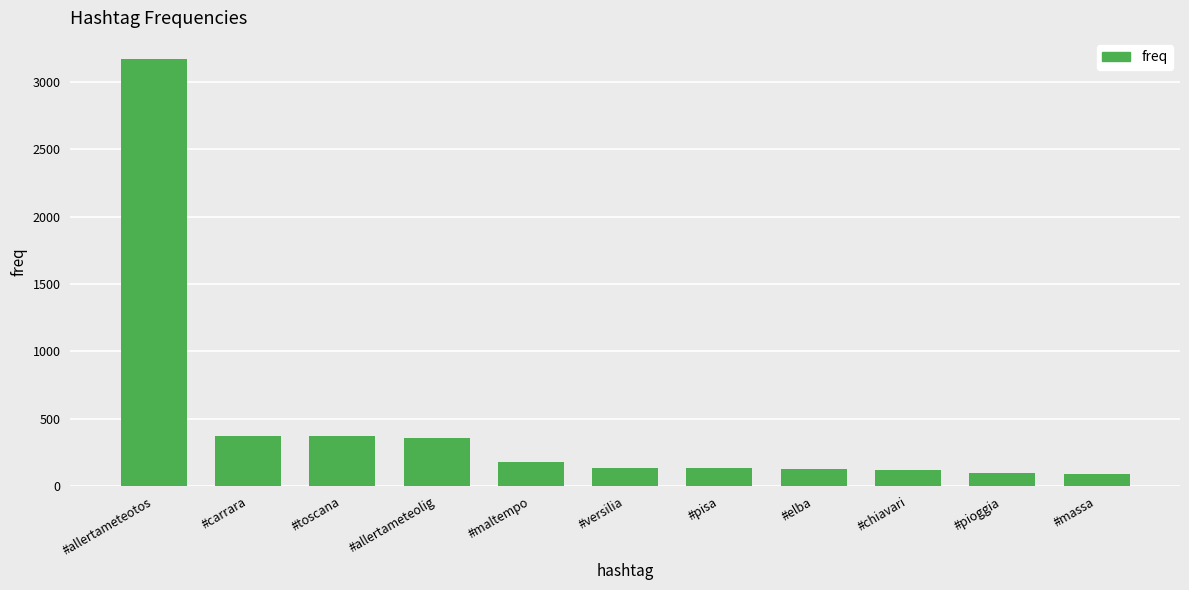

What is the change in value from #pisa to #massa?

-39